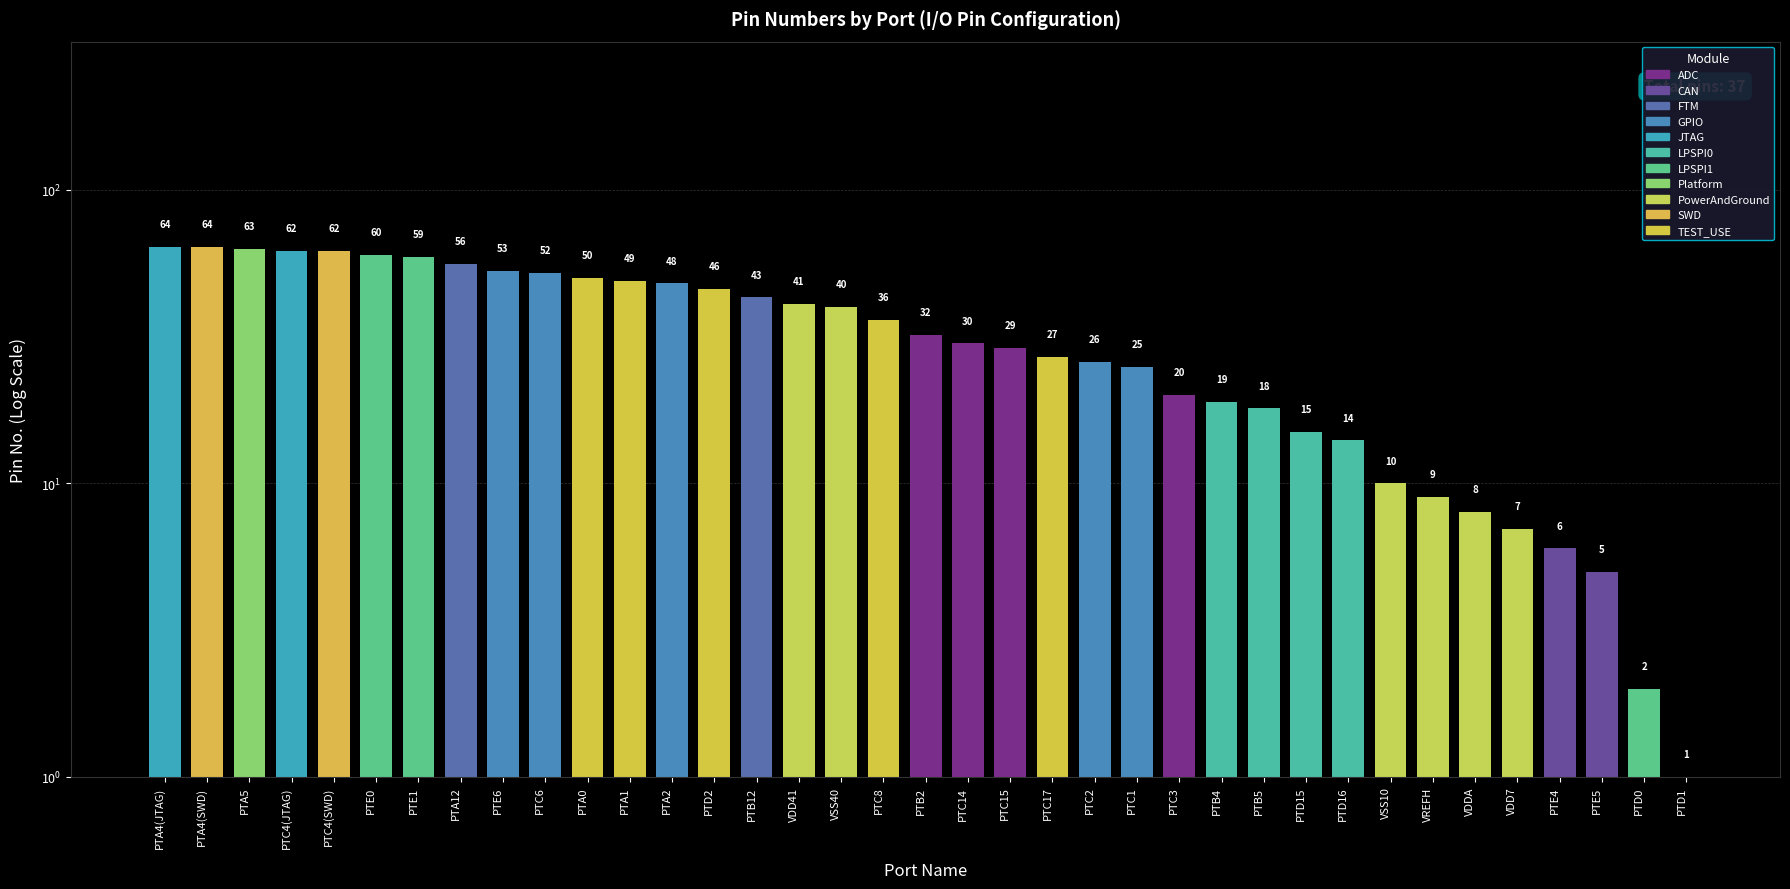

Where is the data nearest to the value 32?

PTB2